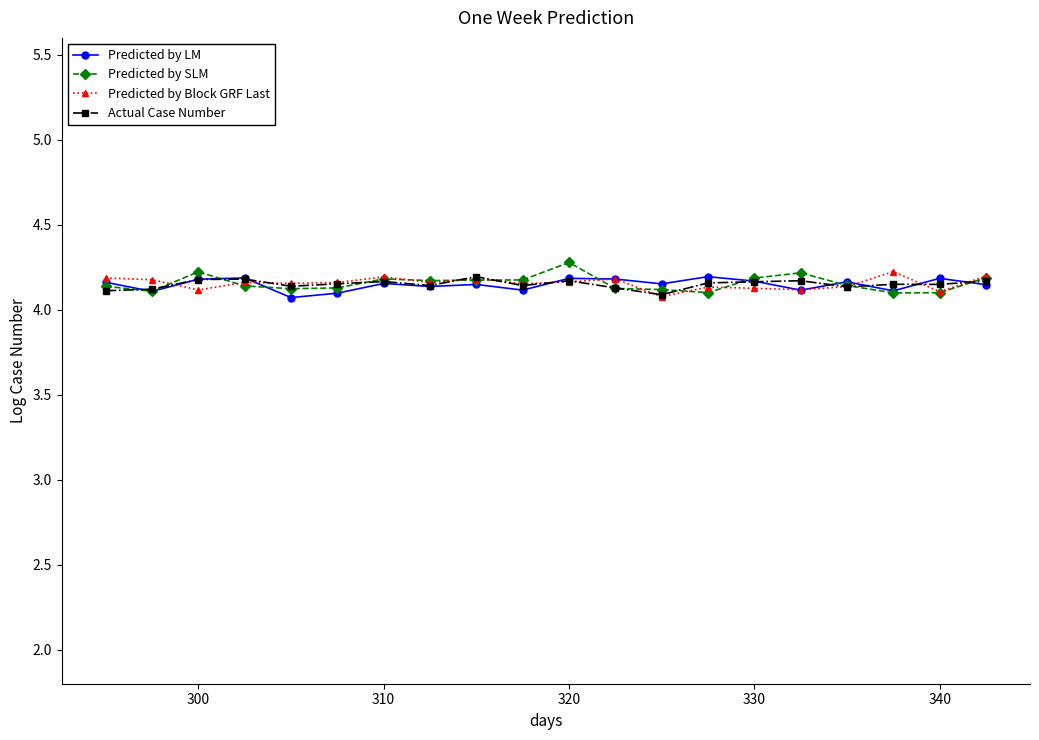

True or false: Predicted by SLM has more than 0 interior local peaks.

True